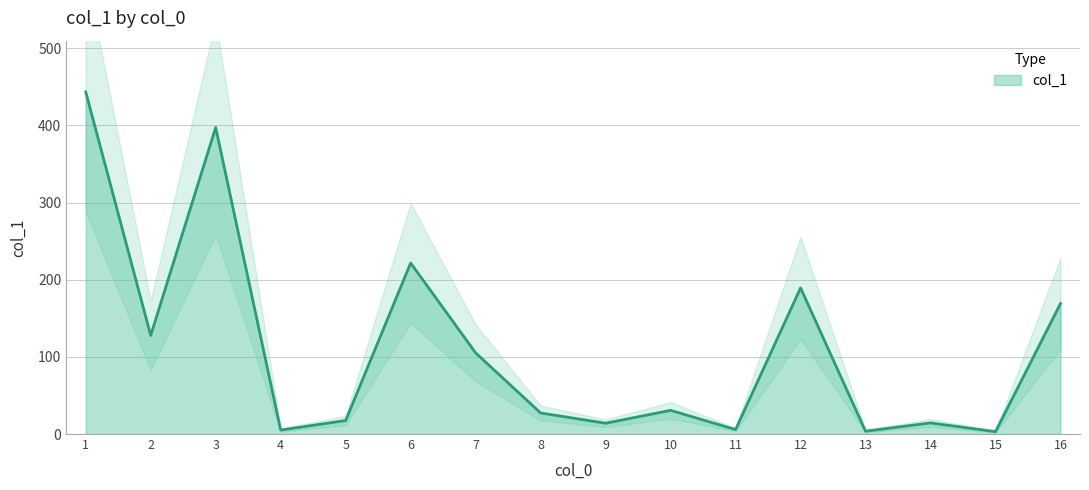

How many series are shown in this chart?

1